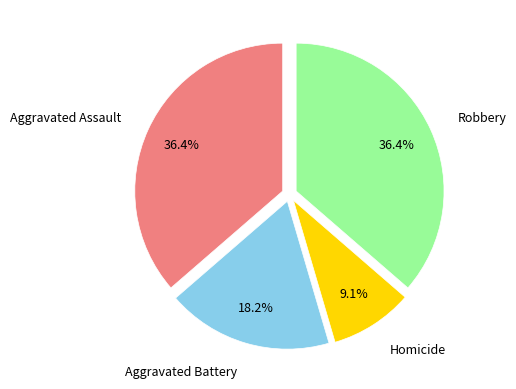

Does any single category account for the majority?

No